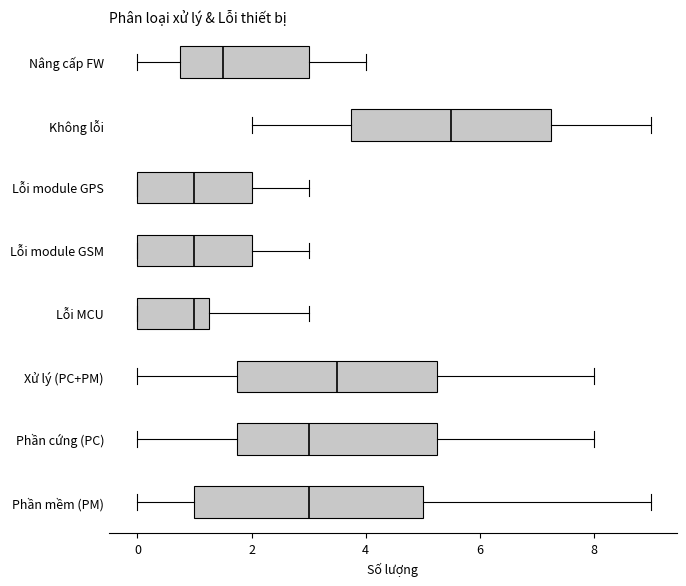

Reading bottom to top, transcribe this box plot: for each box, give where its median line is, the range the box spans, and where its two whiskers end, as read against the x-axis. The values are not printed on the chart, so give them approximately, as read against the axis.

Phần mềm (PM): median 3.0, box 1.0 to 5.0, whiskers 0.0 to 9.0
Phần cứng (PC): median 3.0, box 1.8 to 5.2, whiskers 0.0 to 8.0
Xử lý (PC+PM): median 3.6, box 1.8 to 5.2, whiskers 0.0 to 8.0
Lỗi MCU: median 1.0, box 0.0 to 1.2, whiskers 0.0 to 3.0
Lỗi module GSM: median 1.0, box 0.0 to 2.0, whiskers 0.0 to 3.0
Lỗi module GPS: median 1.0, box 0.0 to 2.0, whiskers 0.0 to 3.0
Không lỗi: median 5.6, box 3.8 to 7.2, whiskers 2.0 to 9.0
Nâng cấp FW: median 1.6, box 0.8 to 3.0, whiskers 0.0 to 4.0